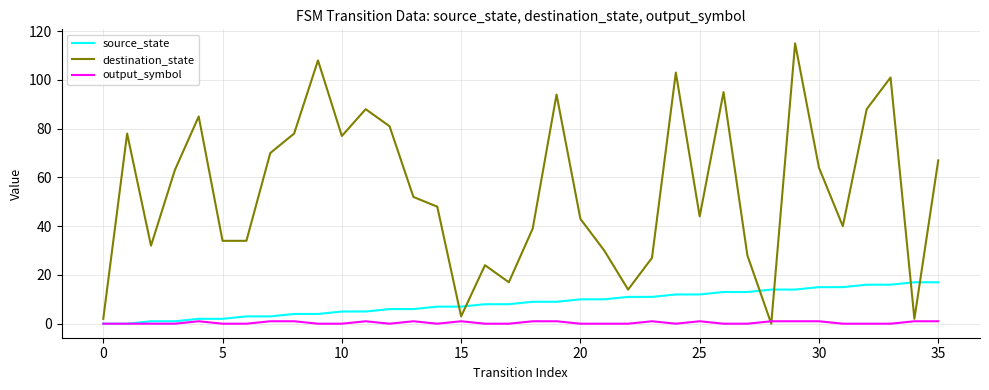

What is the maximum value for source_state?

17